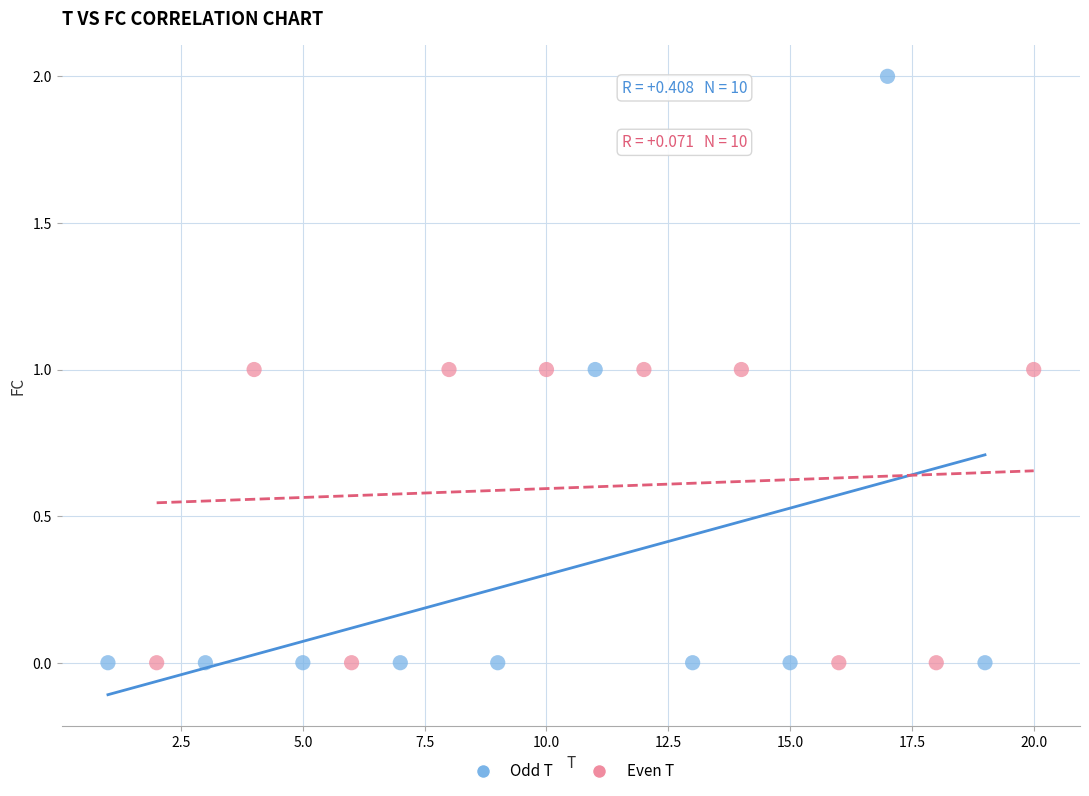

Which series contains the highest Y value?

Odd T